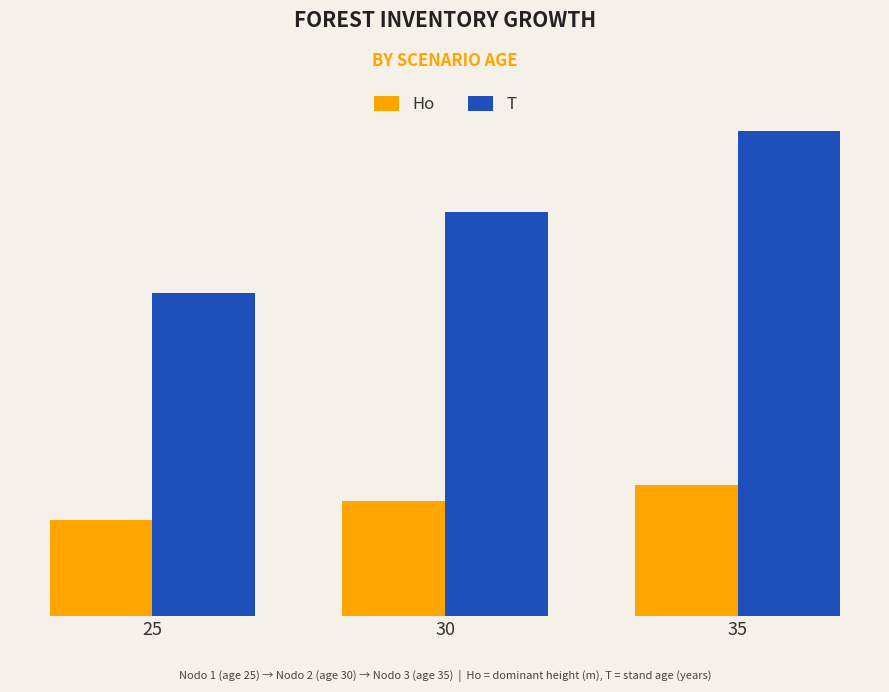

At 25, list the series in order from smallest to largest.

Ho, T